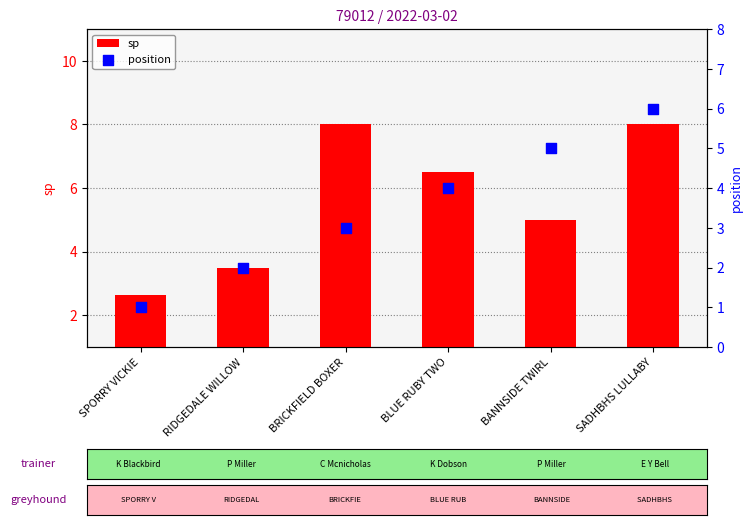

What is the total value across all series at SPORRY VICKIE?

3.6